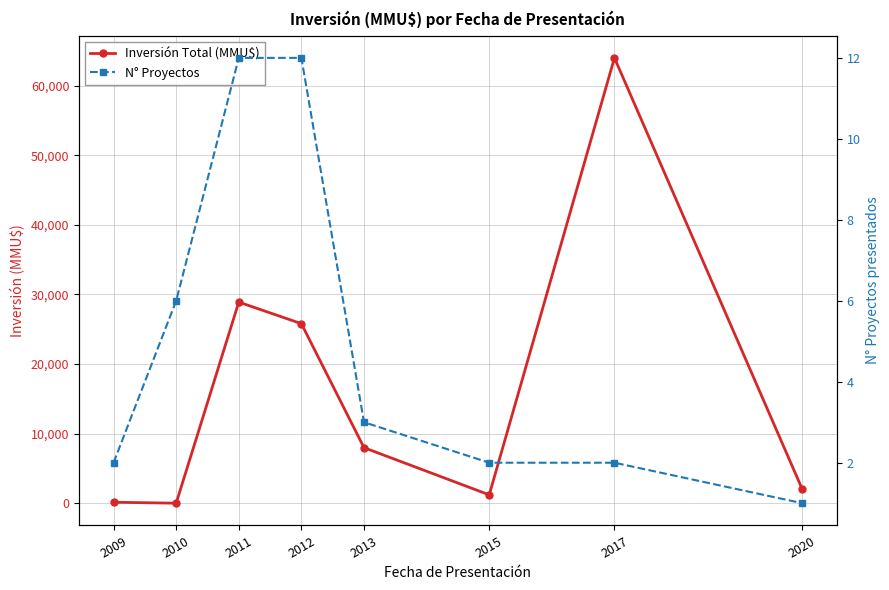

Is it true that N° Proyectos equals 12 at 2011?

True